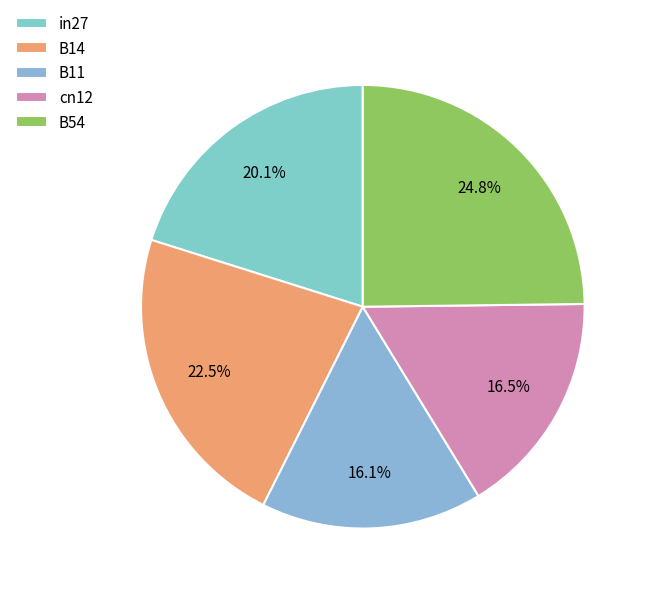

To the nearest percent, what is the difference between the B14 and B54 slice percentages?

2%